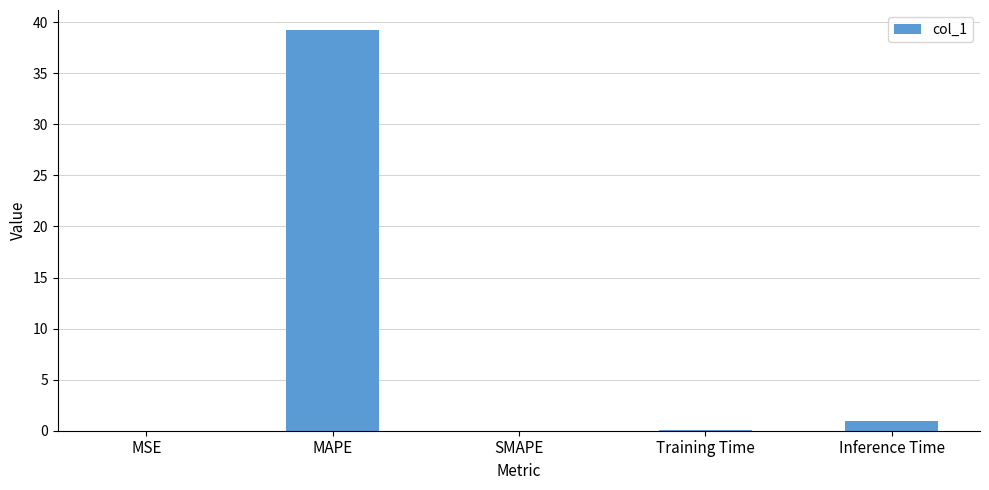

Which category has the highest value across all series?

MAPE